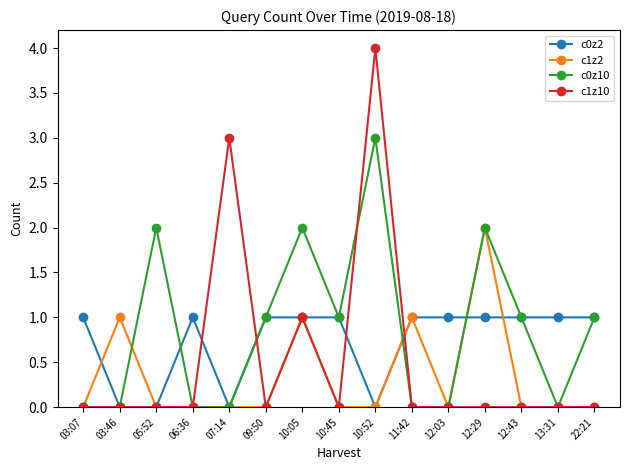

What is the label of the 1st point from the left?

03:07